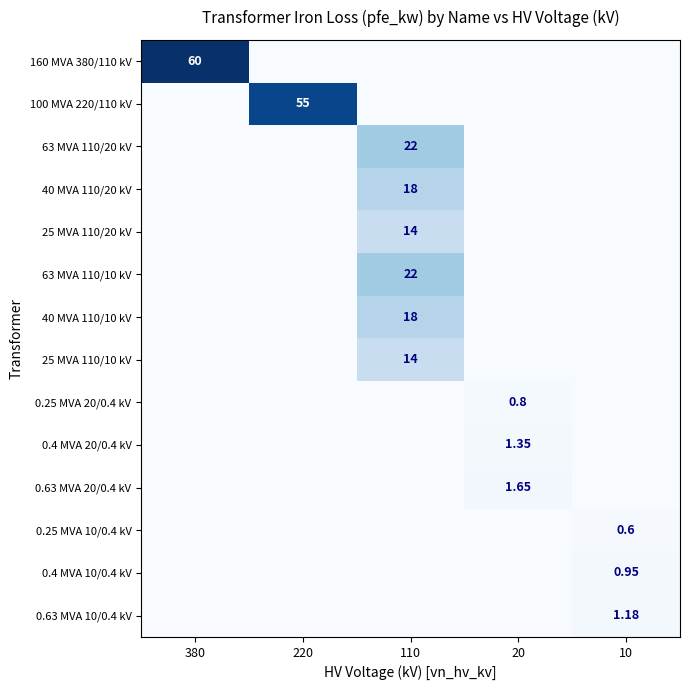

How many series are shown in this chart?

14